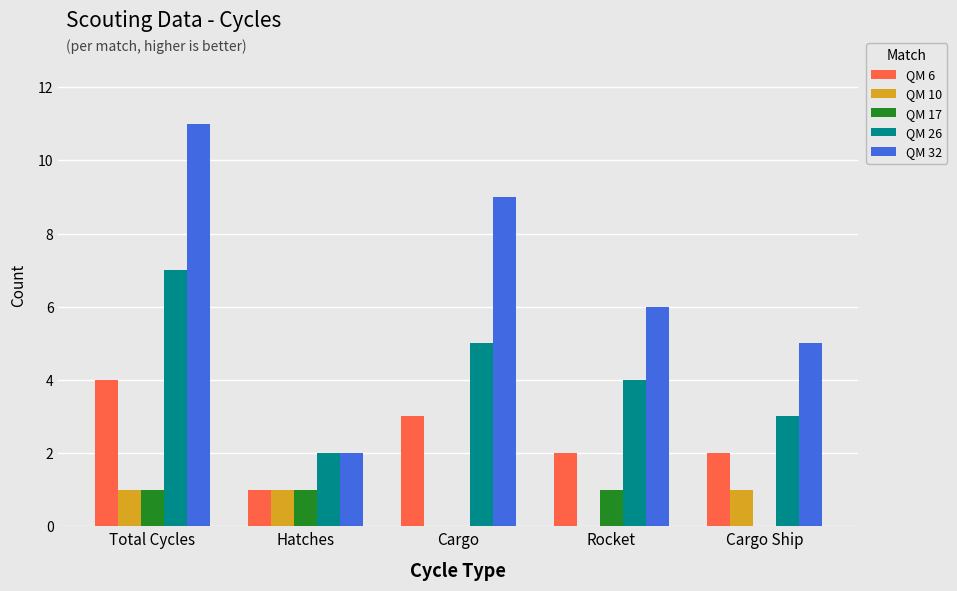

How many groups of bars are there?

5